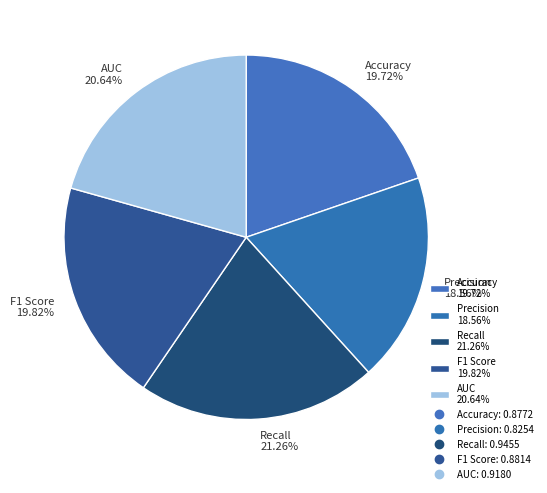

Is there any slice that represents more than half of the pie?

No